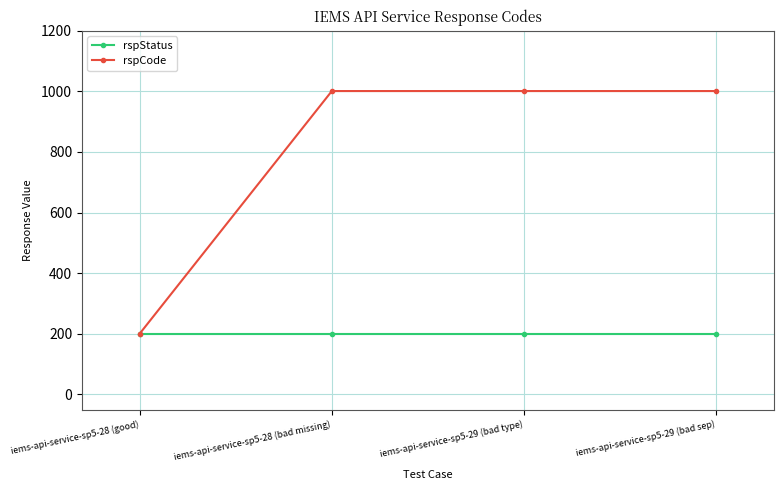

Which series has the largest total across all categories?

rspCode